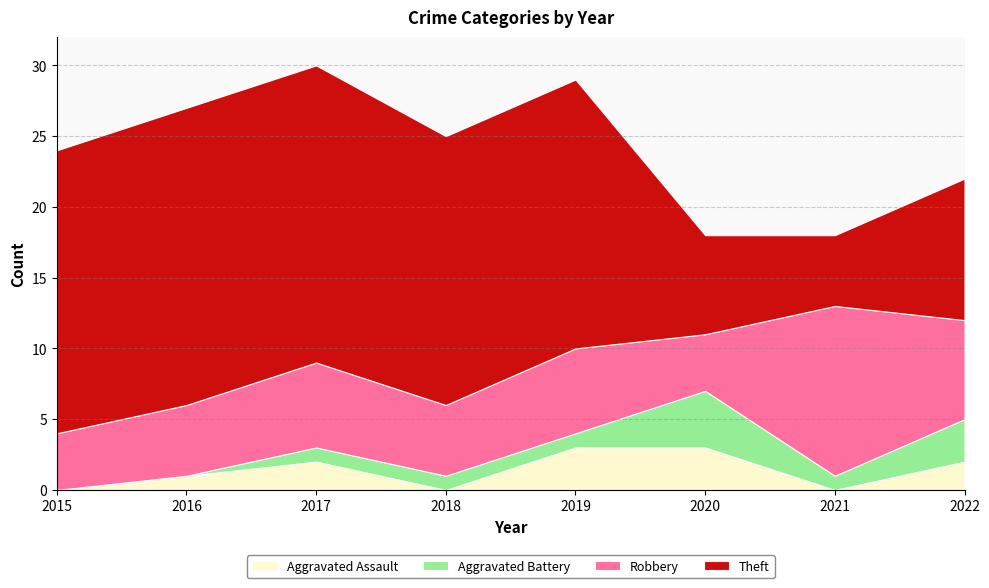

Where is the first local minimum for Aggravated Assault?

2018